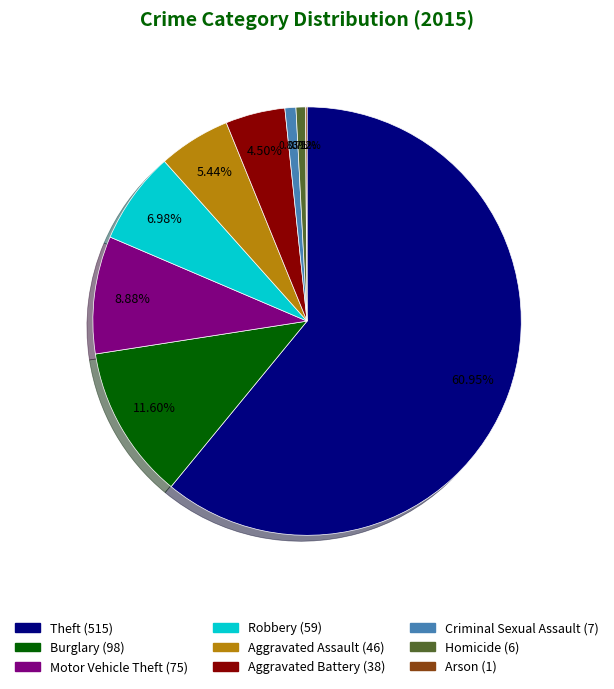

To the nearest percent, what is the difference between the largest and smallest slice percentages?

61%